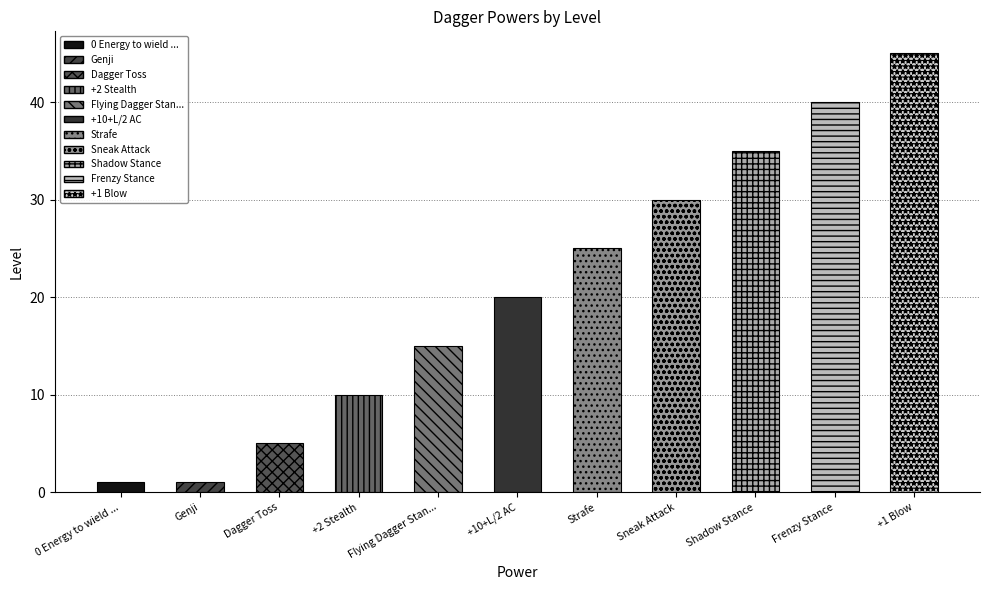

What is the label of the 6th bar from the right?

+10+L/2 AC